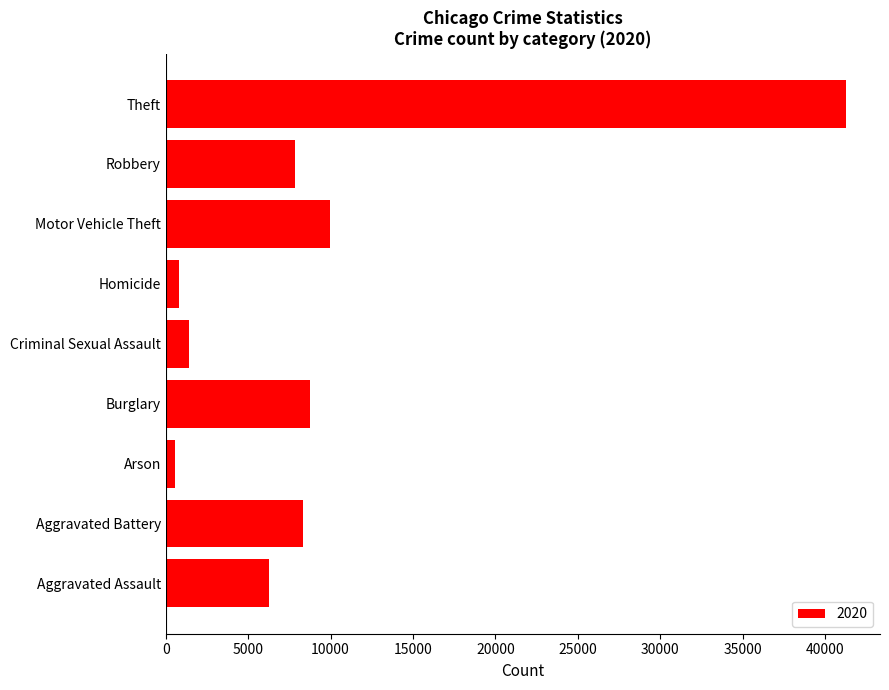

How many data points does each series have?

9